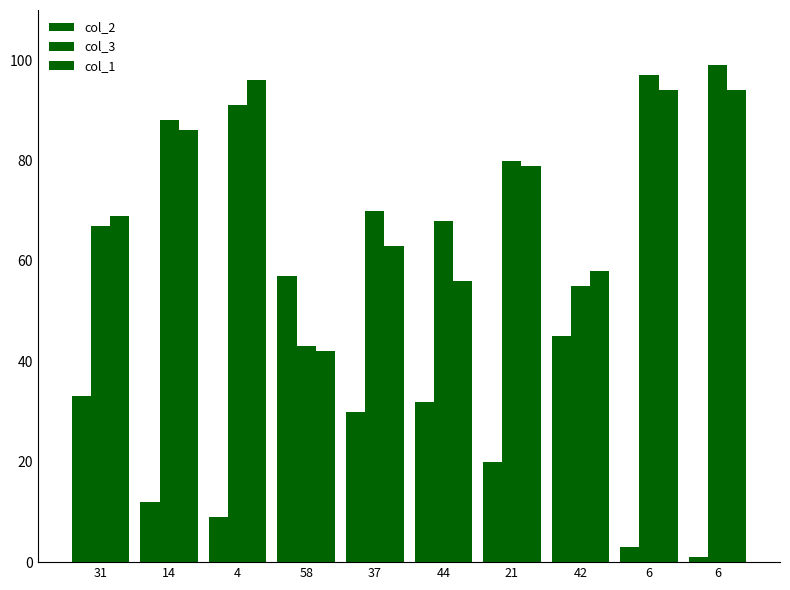

Reading left to right, extract all data points from this chart.

col_2: 33	12	9	57	30	32	20	45	3	1
col_3: 67	88	91	43	70	68	80	55	97	99
col_1: 69	86	96	42	63	56	79	58	94	94